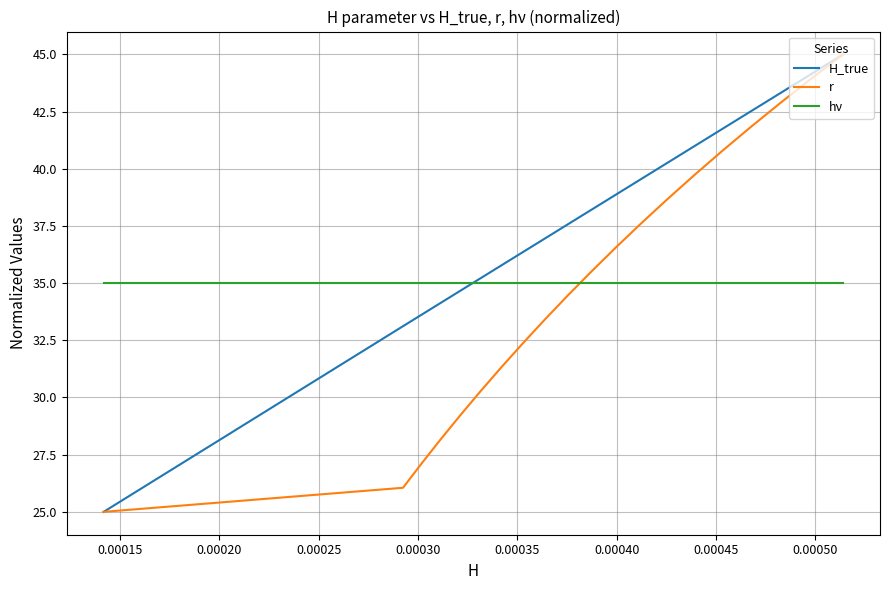

How many times do r and hν cross each other?

1